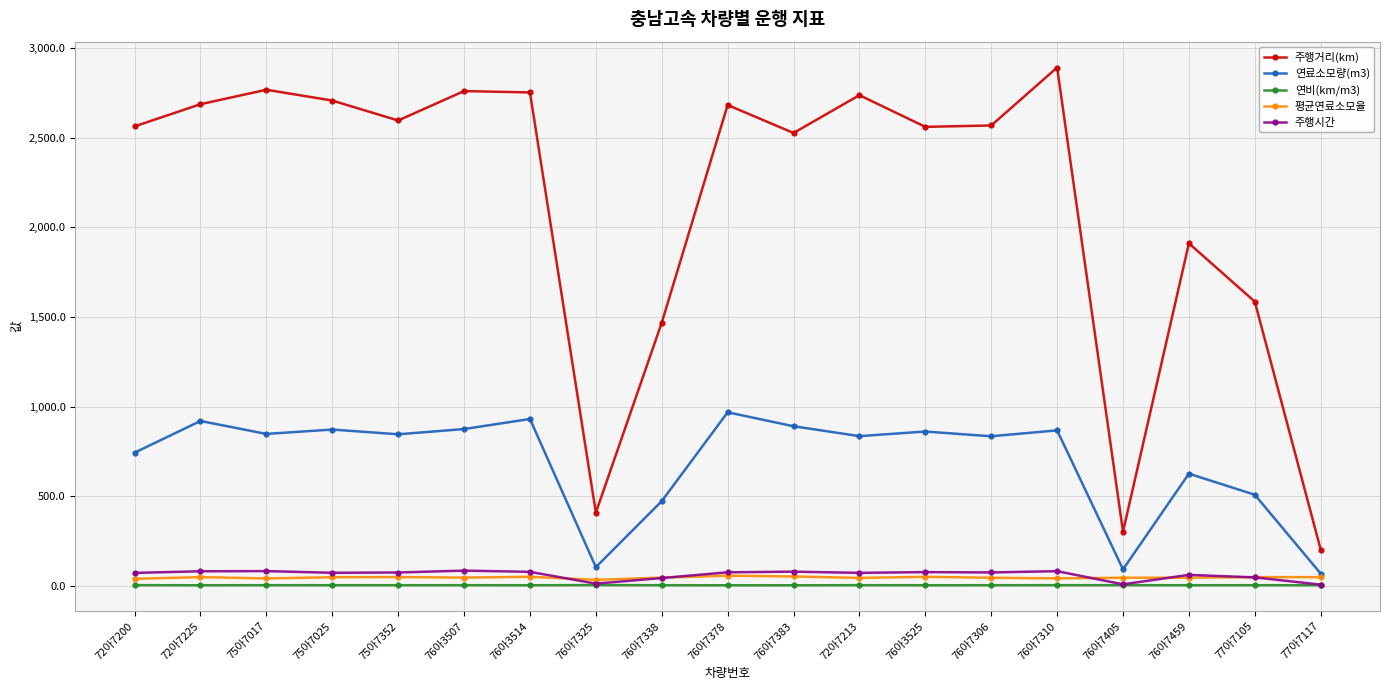

How many distinct data groups are displayed?

5